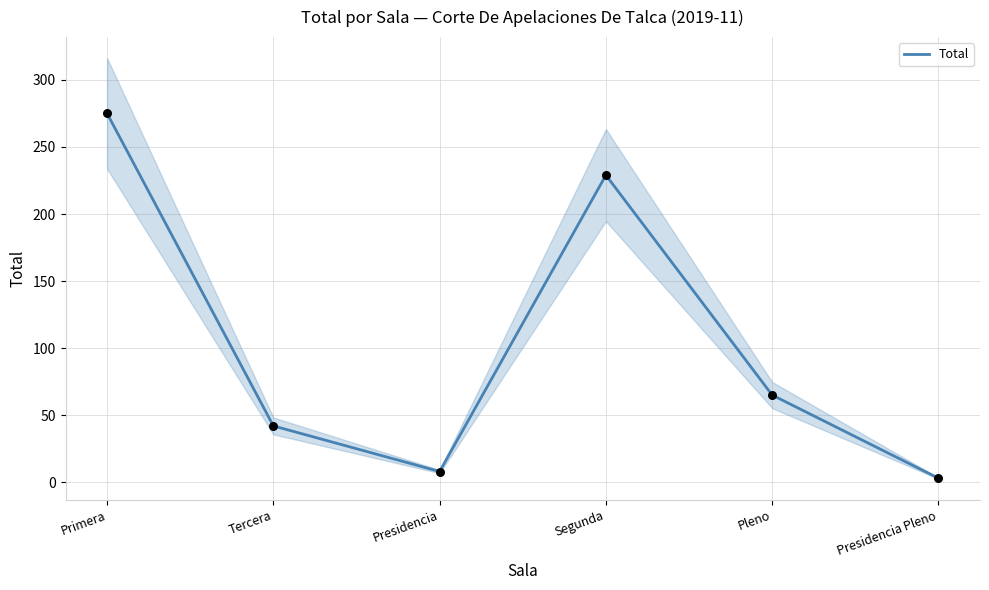

What is the change in value from Presidencia to Presidencia Pleno?

-5